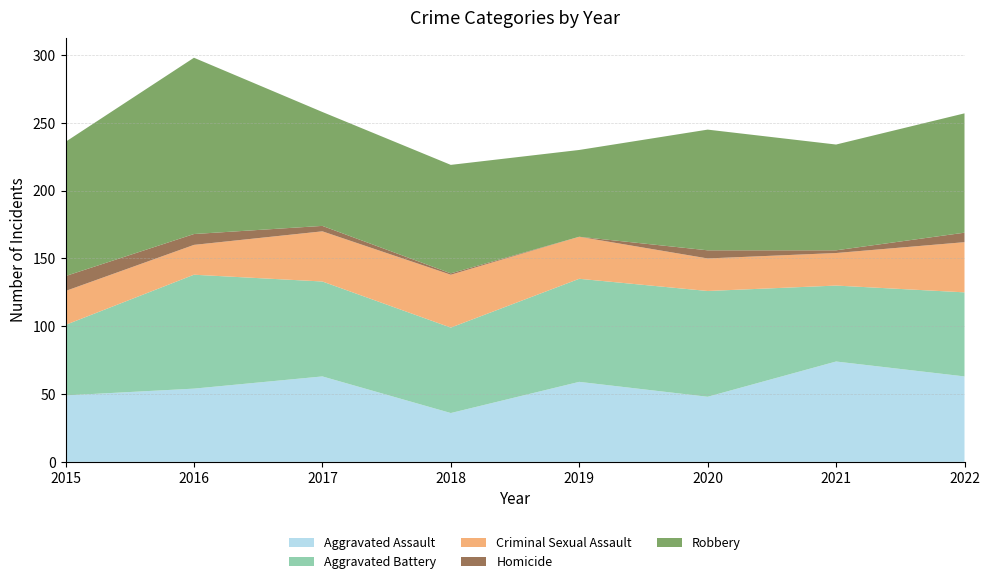

Reading left to right, extract all data points from this chart.

Aggravated Assault: 2015=49	2016=54	2017=63	2018=36	2019=59	2020=48	2021=74	2022=63
Aggravated Battery: 2015=52	2016=84	2017=70	2018=63	2019=76	2020=78	2021=56	2022=62
Criminal Sexual Assault: 2015=25	2016=22	2017=37	2018=39	2019=31	2020=24	2021=24	2022=37
Homicide: 2015=11	2016=8	2017=4	2018=1	2019=0	2020=6	2021=2	2022=7
Robbery: 2015=99	2016=130	2017=84	2018=80	2019=64	2020=89	2021=78	2022=88